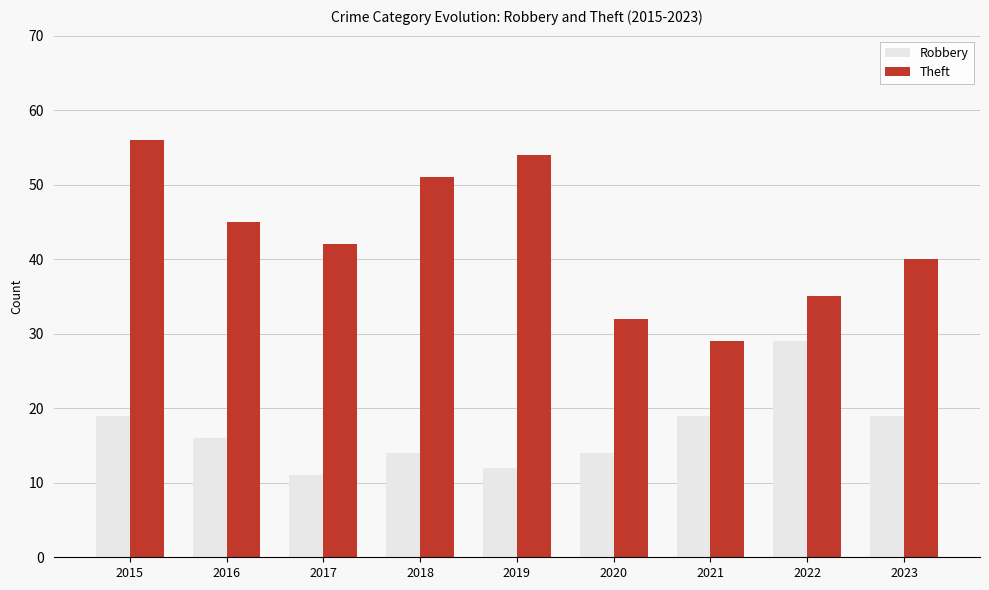

At which label does Theft reach its minimum?

2021